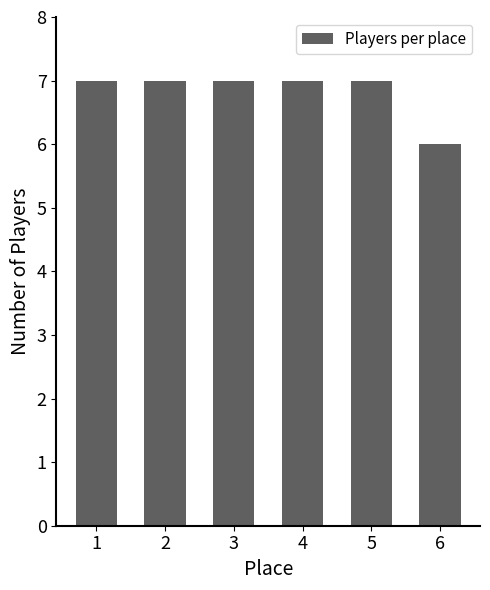

How many series are shown in this chart?

1